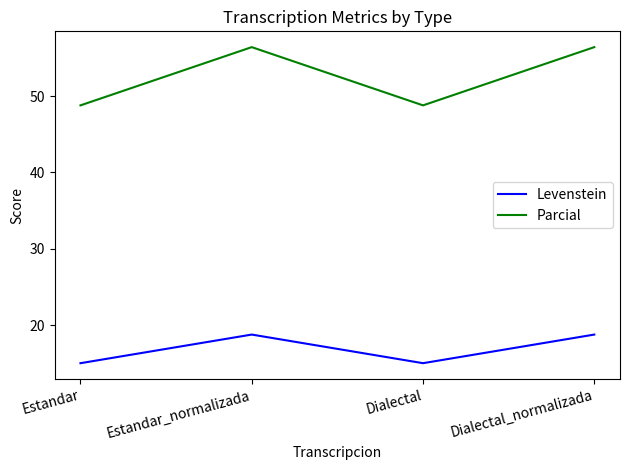

Is it true that Parcial equals 56.4 at Dialectal_normalizada?

True